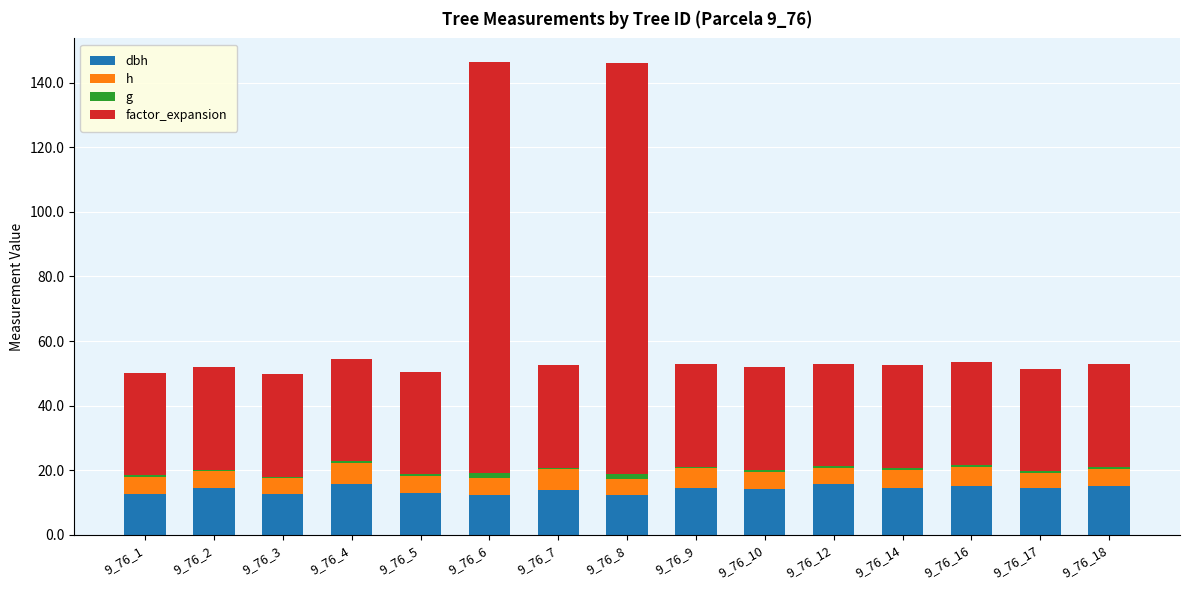

Are the bars horizontal?

No